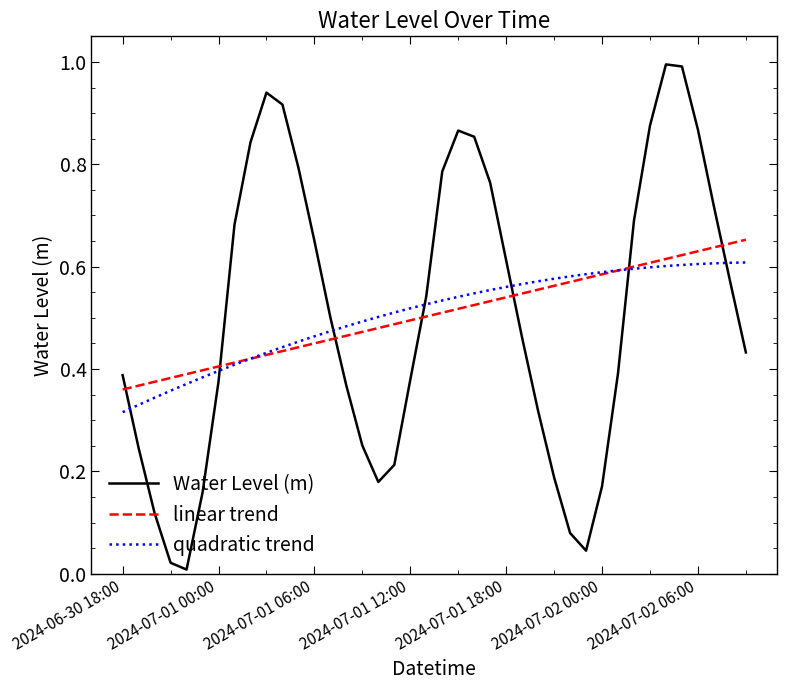

How many times do Water Level (m) and quadratic trend cross each other?

7